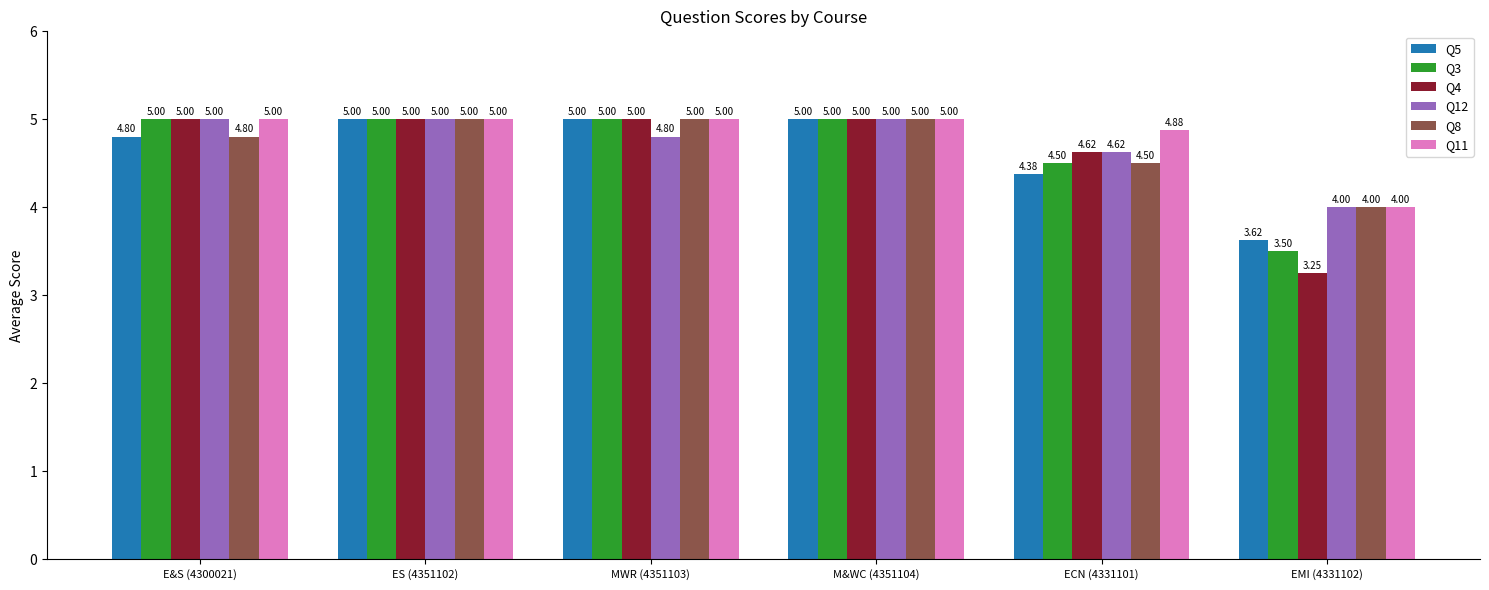

Count the number of categories in the chart.

6